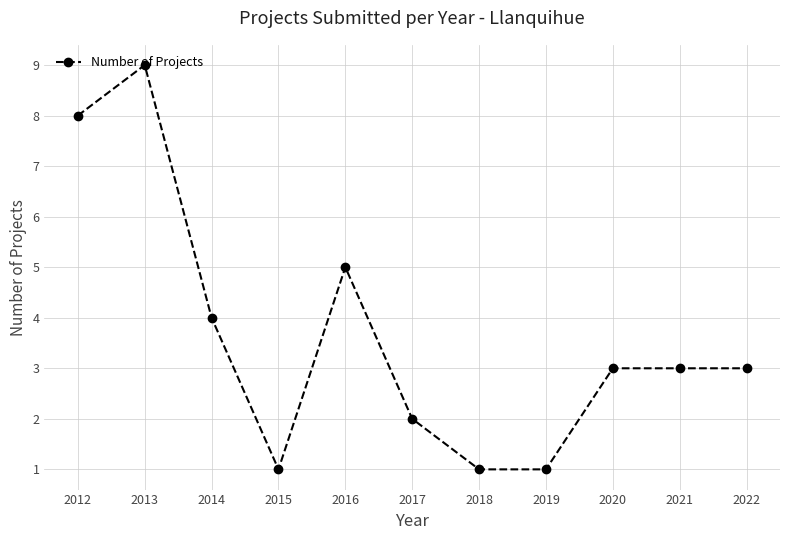

At which category does the chart reach its peak across all series?

2013